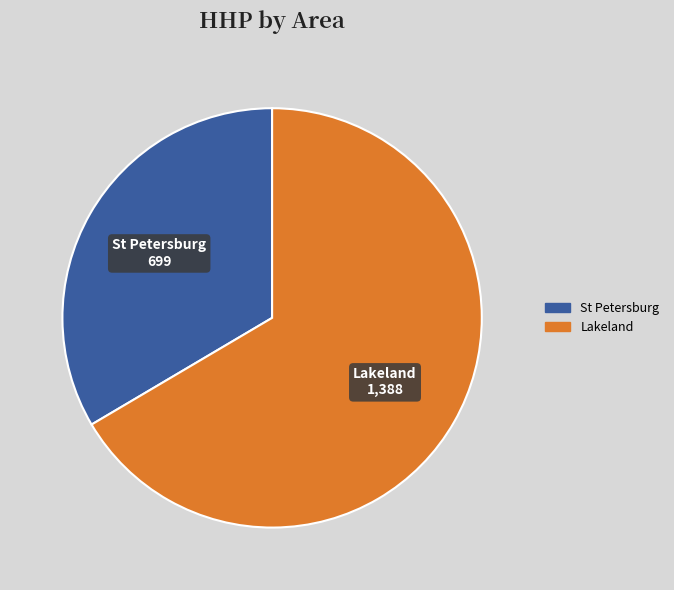

Between St Petersburg and Lakeland, which is larger?

Lakeland